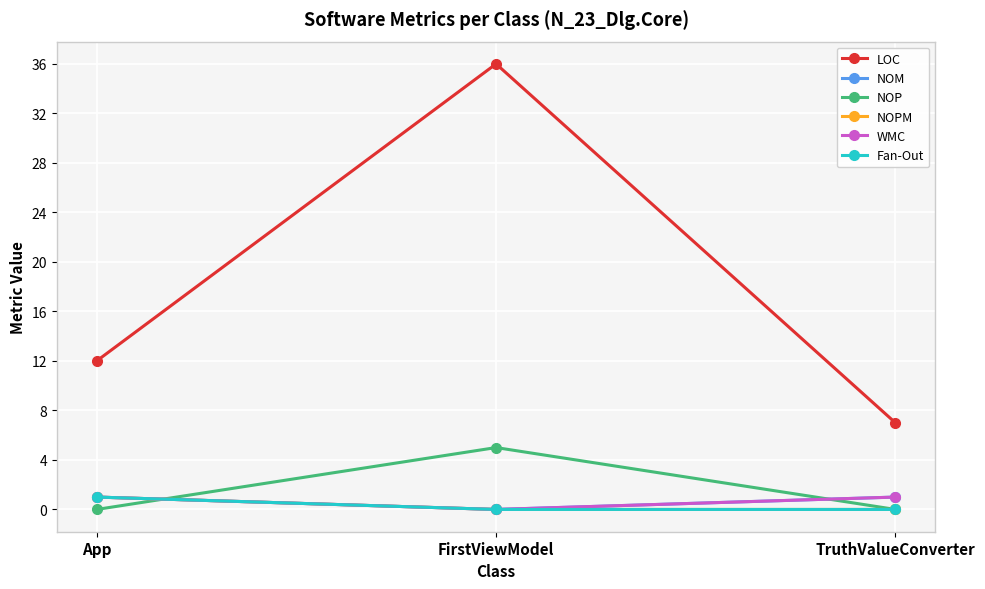

Between App and FirstViewModel, which series saw the biggest shift?

LOC